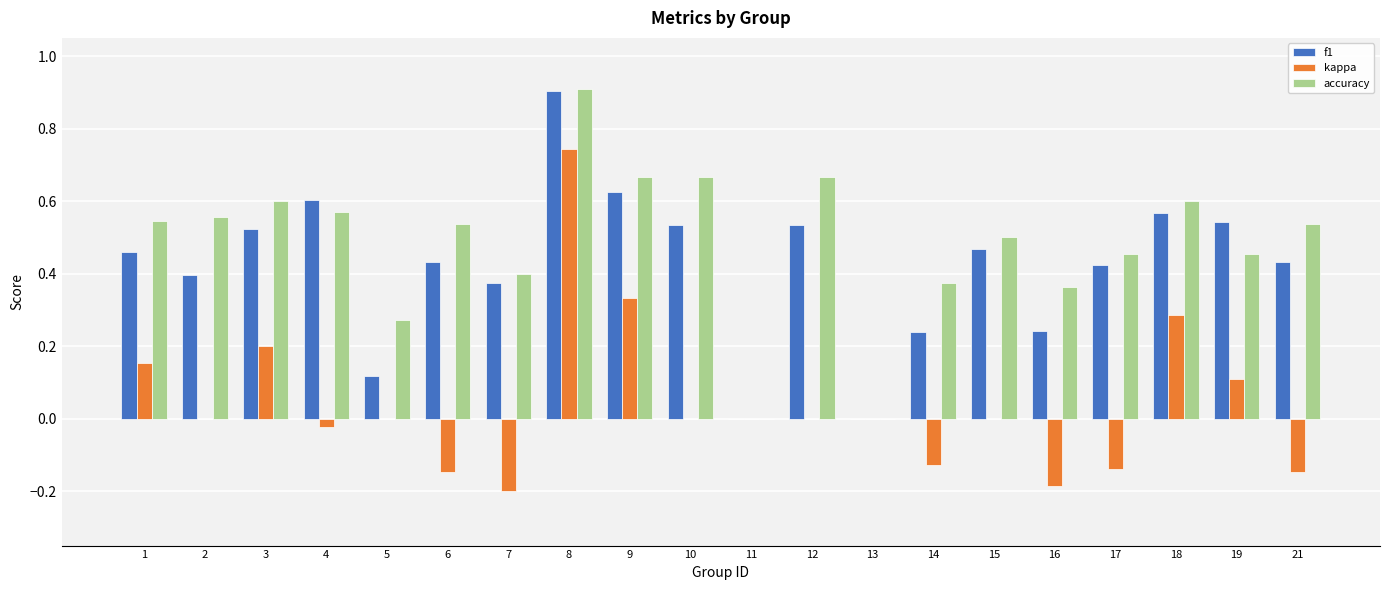

Are the bars grouped side by side (vs. stacked)?

Yes